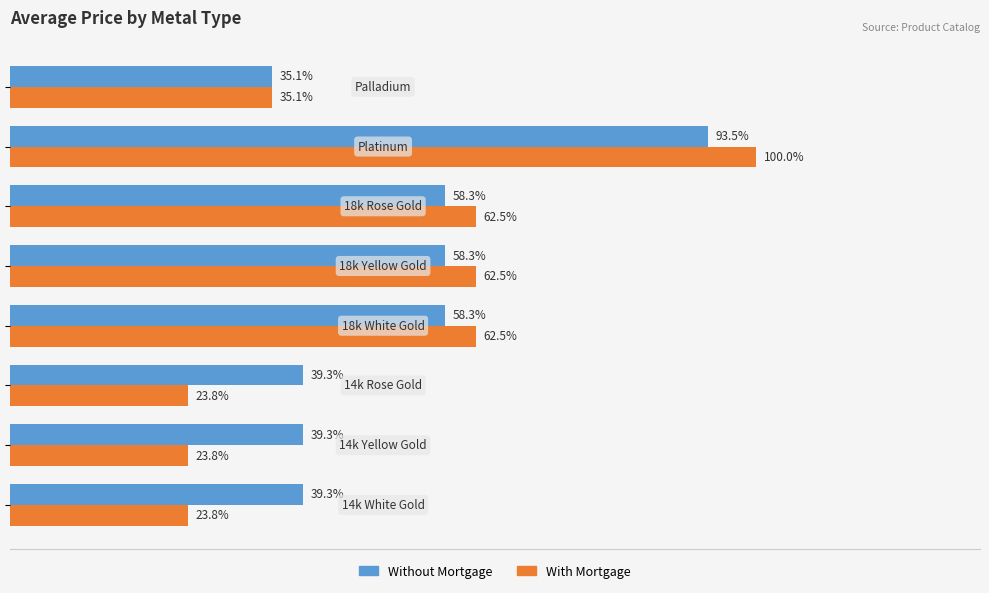

Which series has the largest range (max minus min)?

With Mortgage